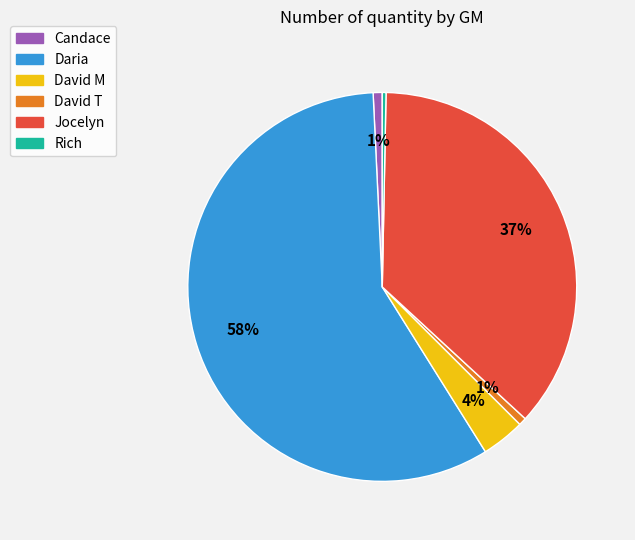

What is the majority slice?

Daria